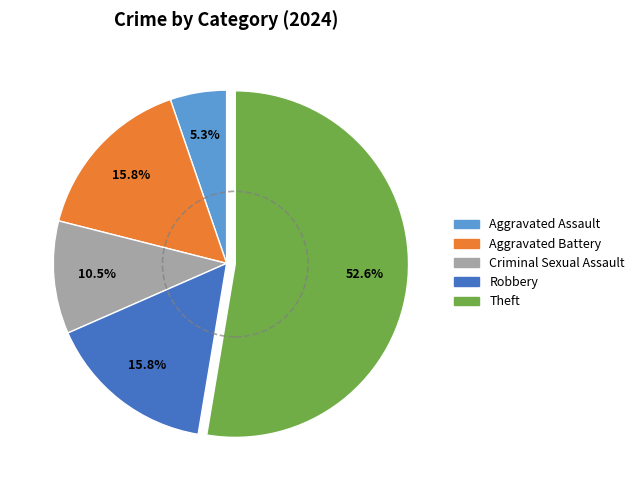

Is there any slice that represents more than half of the pie?

Yes